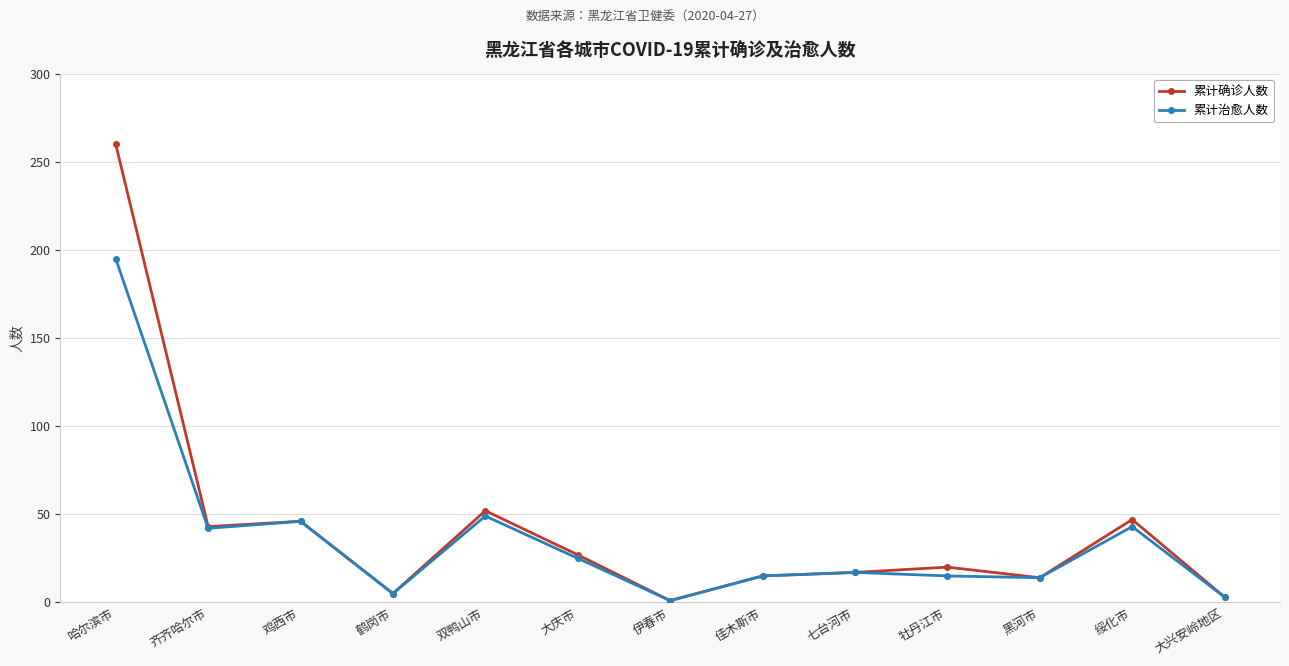

True or false: 累计治愈人数 has a value of 42 at 齐齐哈尔市.

True